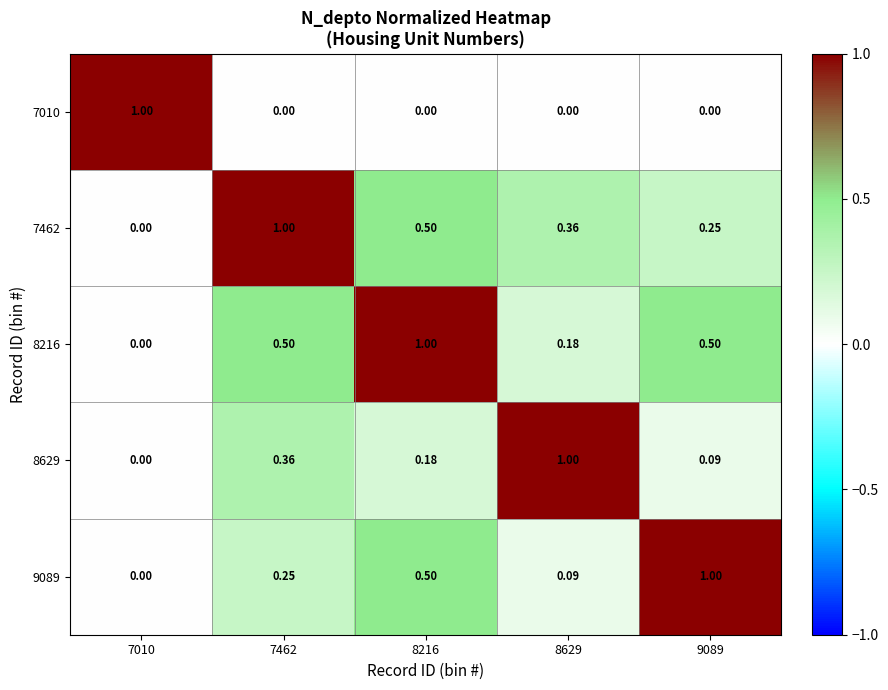

Is the value of 7010 at 7010 greater than the value of 8629 at 9089?

Yes